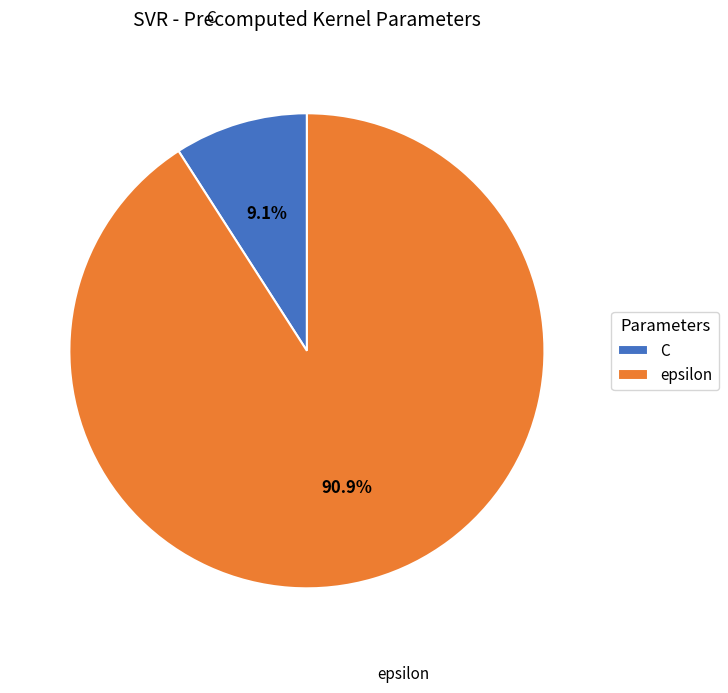

What portion of the pie excludes epsilon?

9.1%